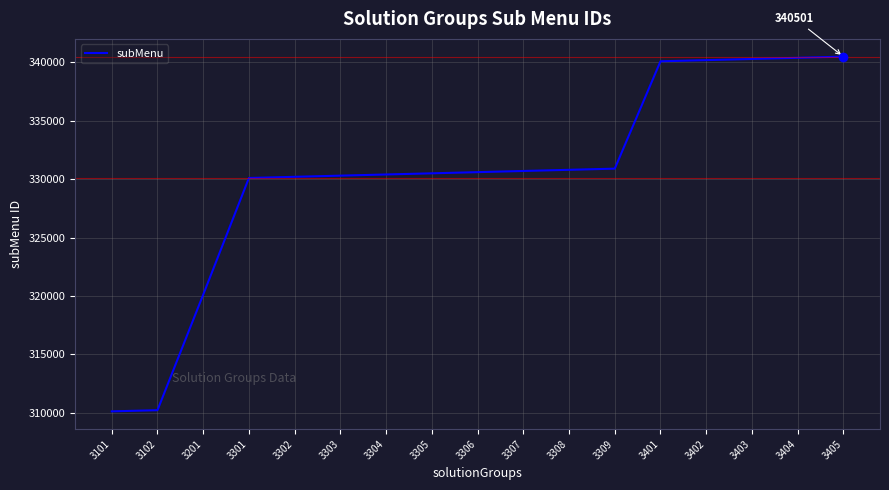

Count the number of data series in this chart.

1